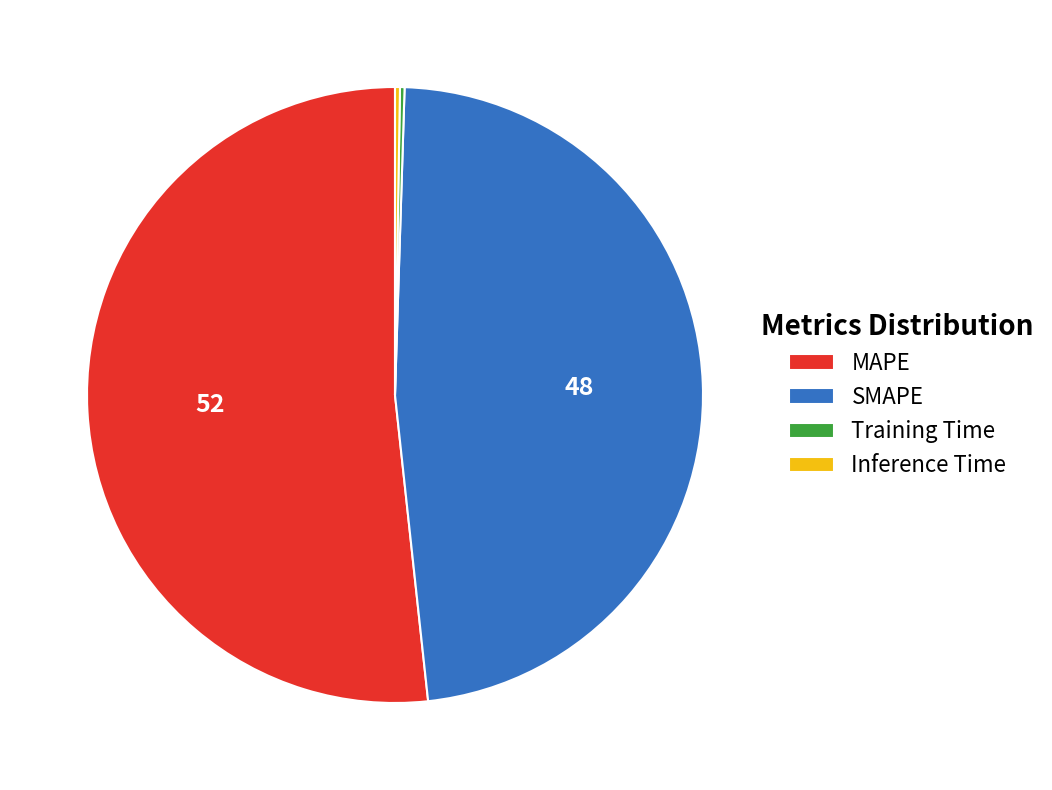

Which category has the biggest portion of the pie?

MAPE